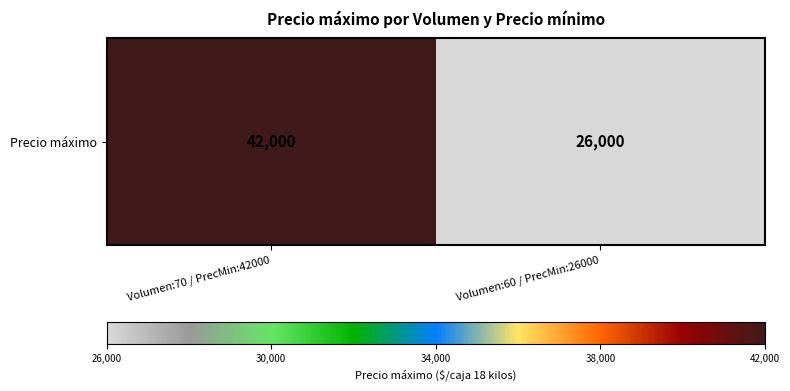

What is the greatest value displayed?

42000